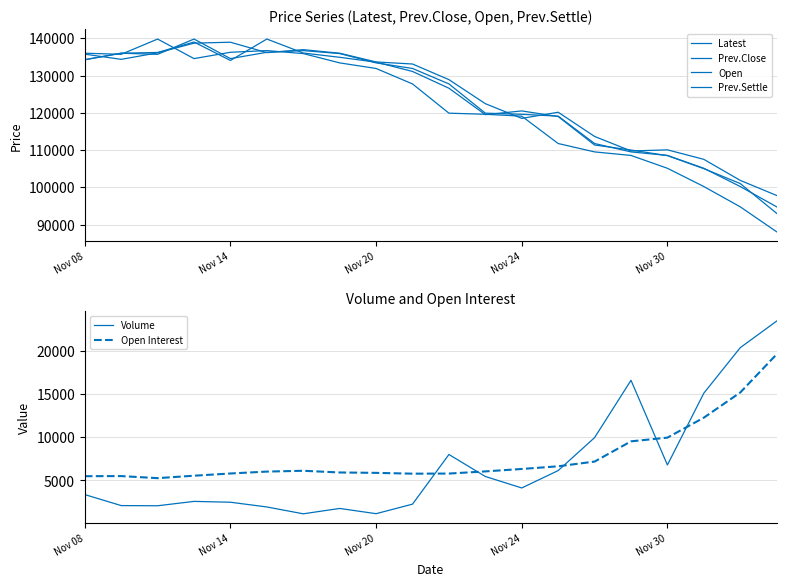

True or false: Volume and Prev.Close intersect in this chart.

False